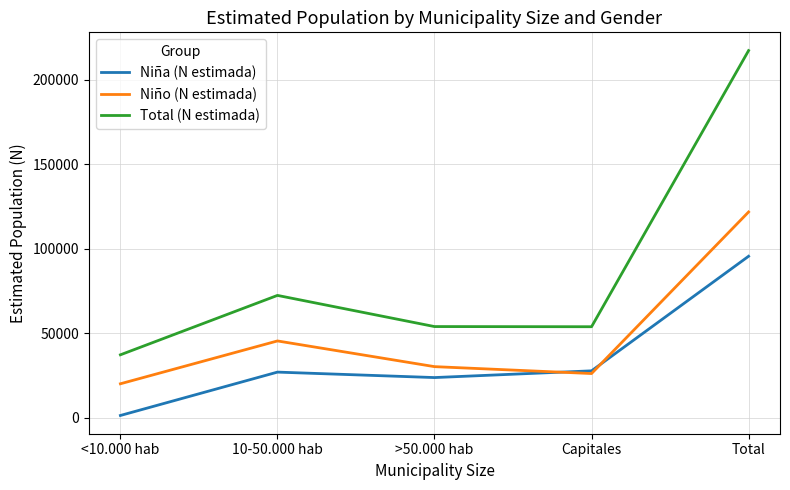

Which series has the largest total across all categories?

Total (N estimada)